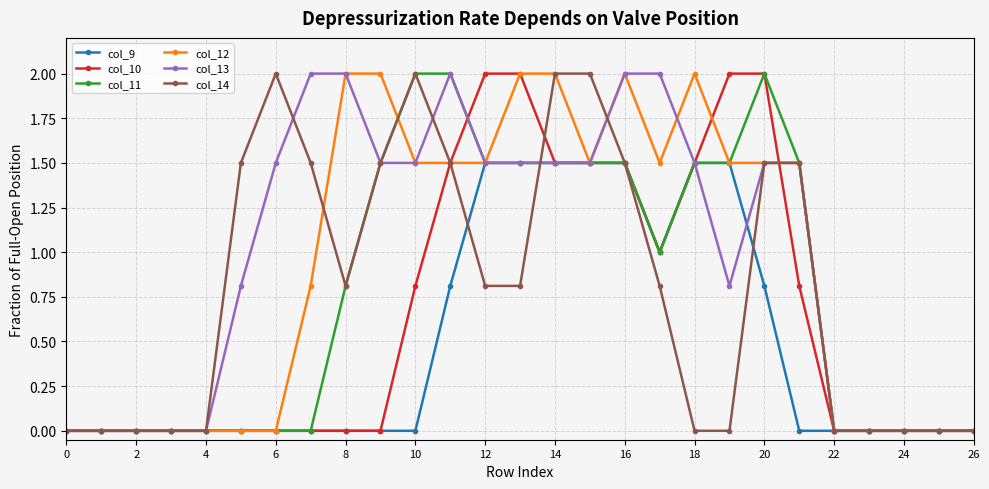

At which label is col_11 closest to 1?

17